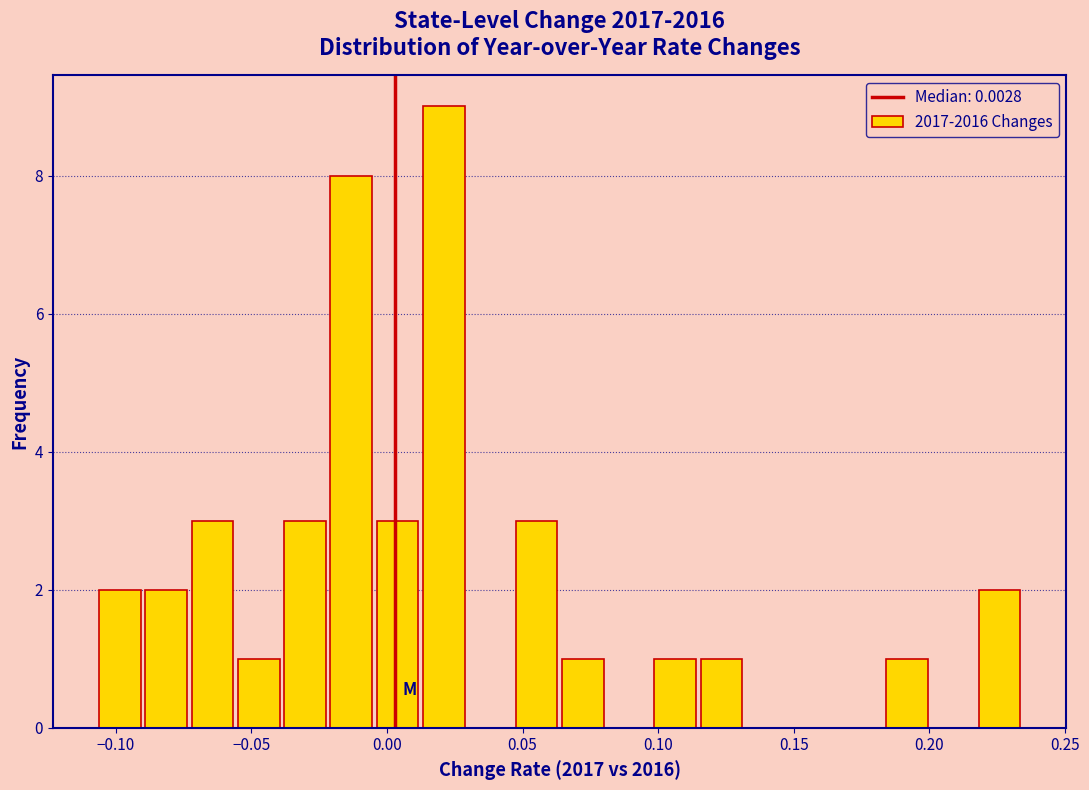

Read against the x-axis, roughly where is the centre of the tallest bar?

0.020